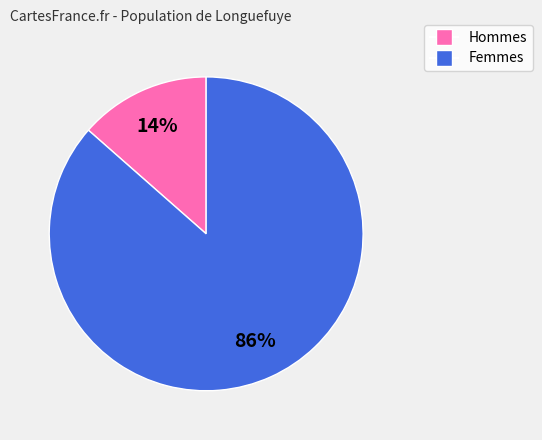

Is there a majority slice in this chart?

Yes